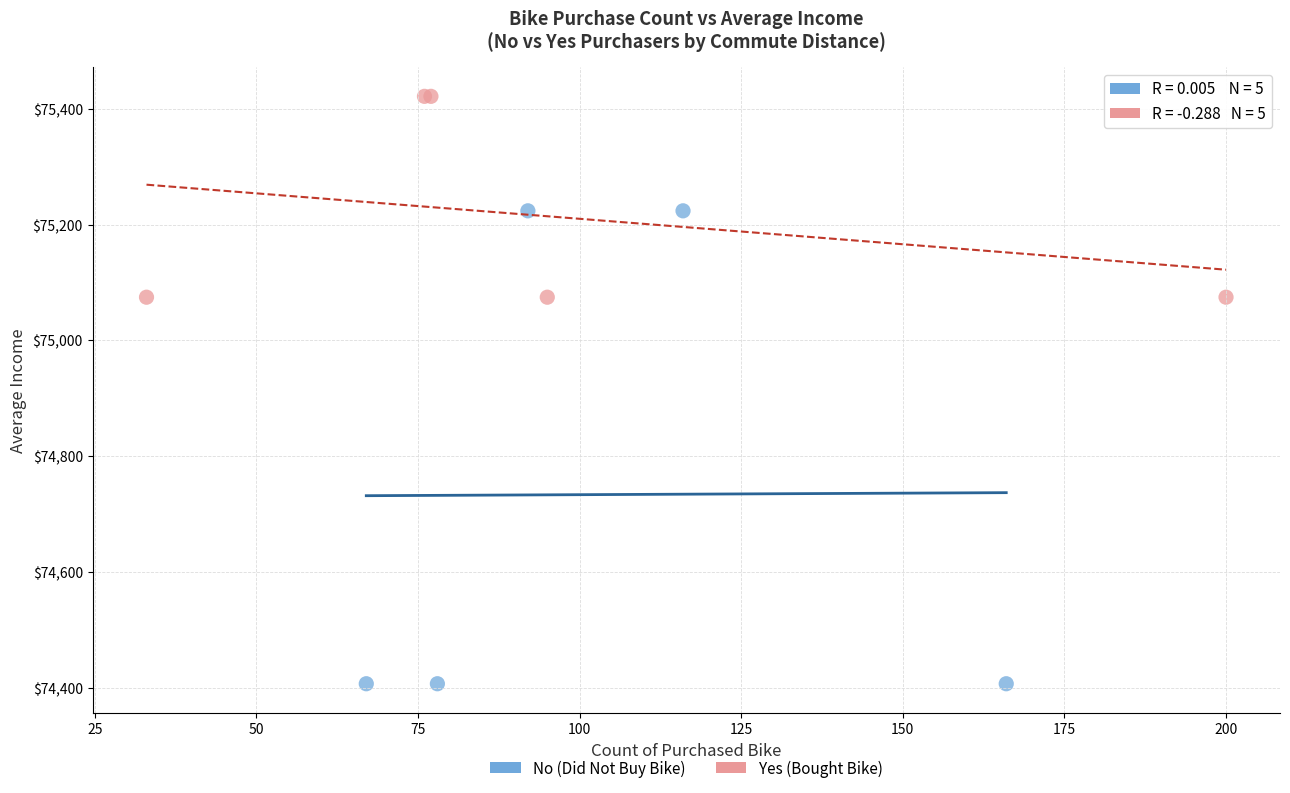

Which series reaches the maximum Y coordinate?

Yes (Bought Bike)